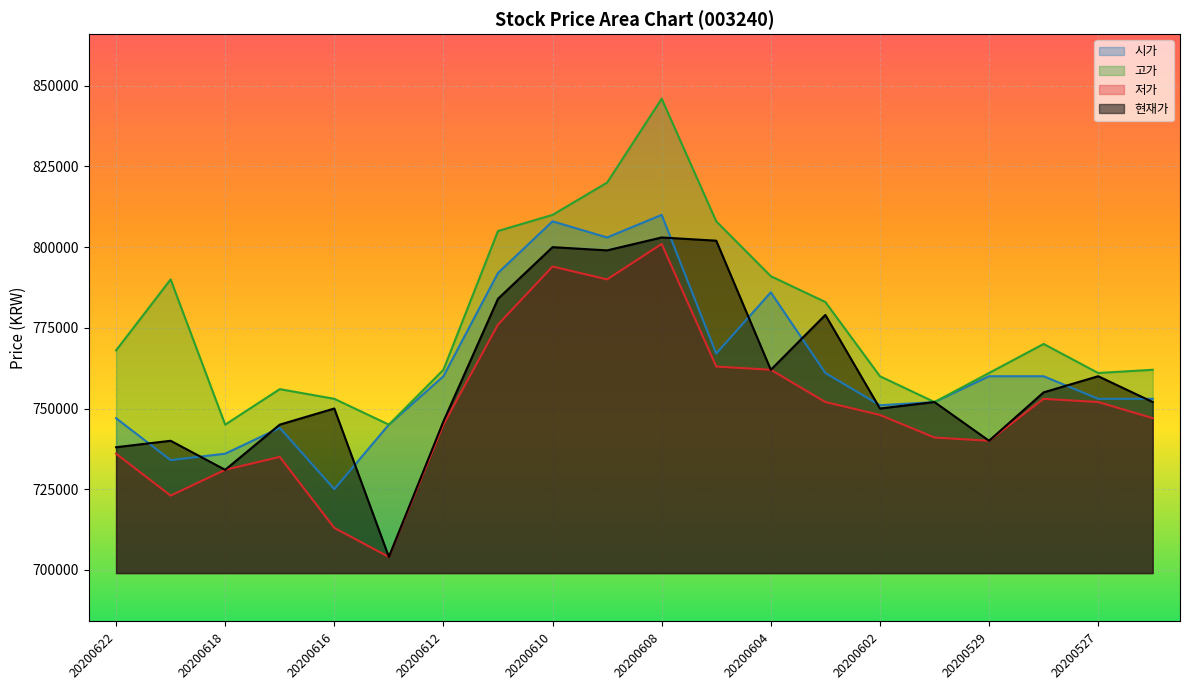

Is the value of 고가 at 20200617 greater than the value of 시가 at 20200529?

No